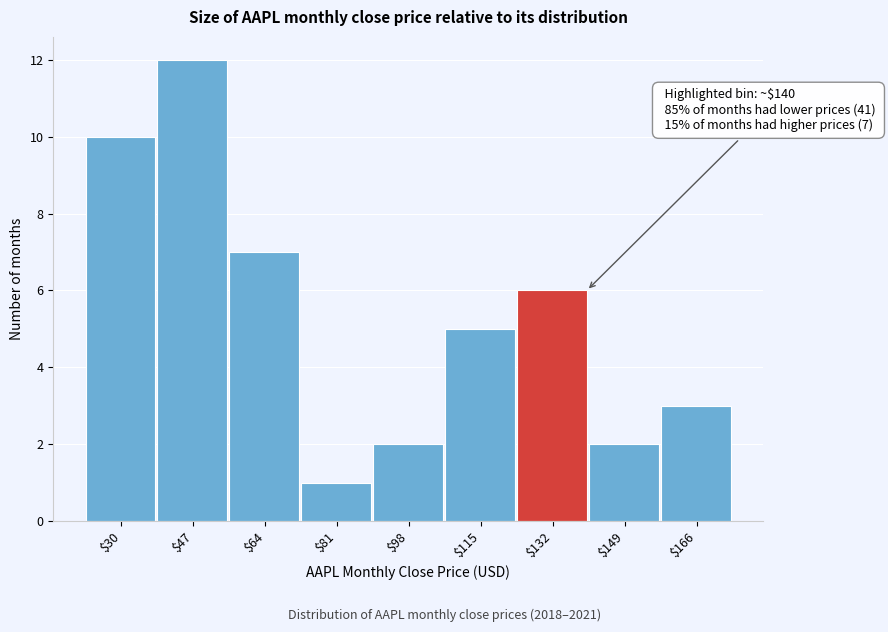

Reading left to right, extract all data points from this chart.

10	12	7	1	2	5	6	2	3